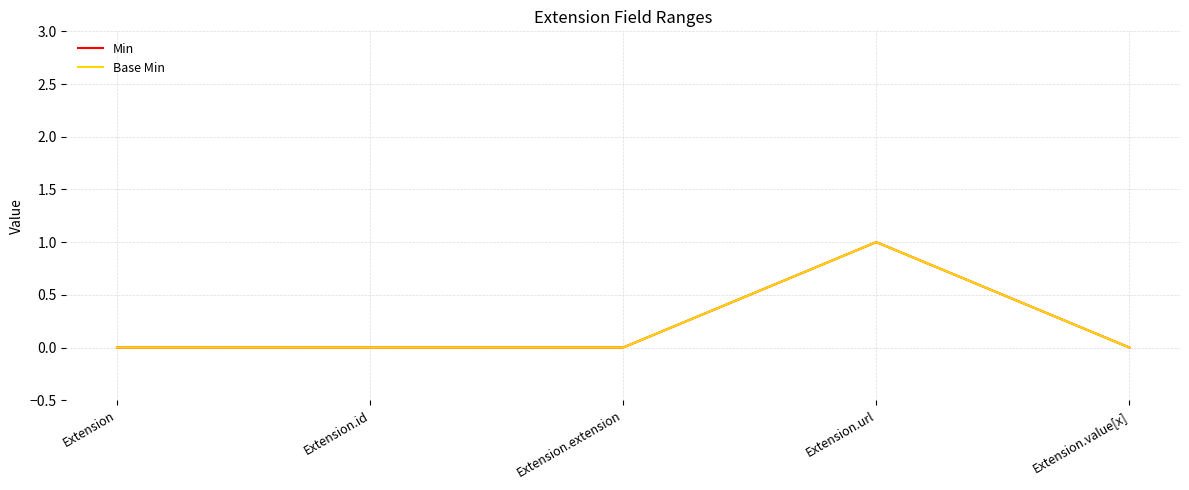

Reading right to left, transcribe all the data shown in this chart.

Min: Extension.value[x]=0	Extension.url=1	Extension.extension=0	Extension.id=0	Extension=0
Base Min: Extension.value[x]=0	Extension.url=1	Extension.extension=0	Extension.id=0	Extension=0